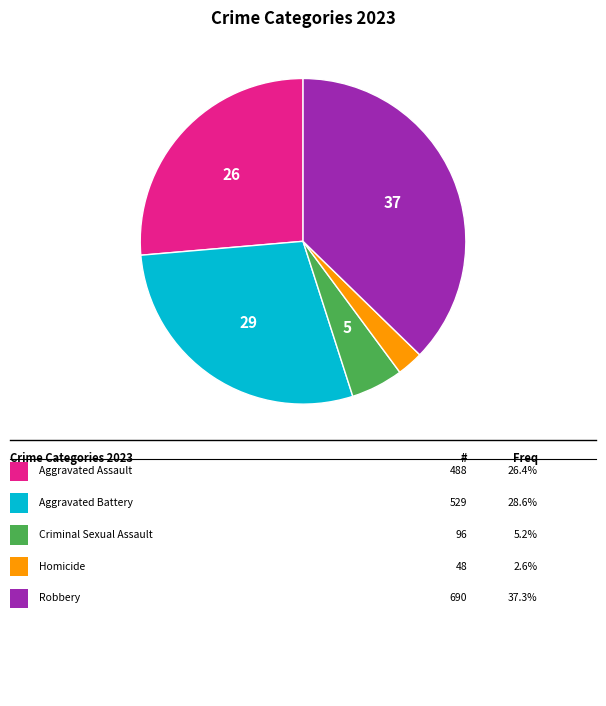

Is there any slice that represents more than half of the pie?

No